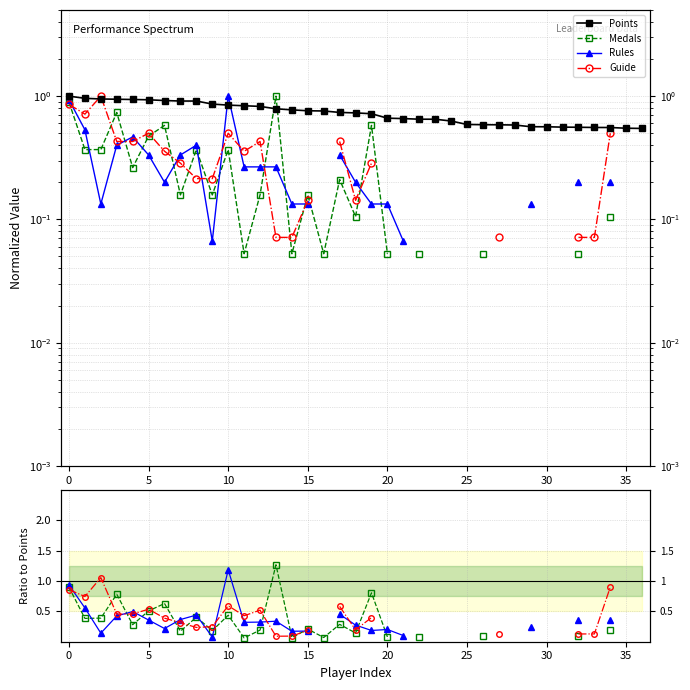

Count the number of categories in the chart.

37